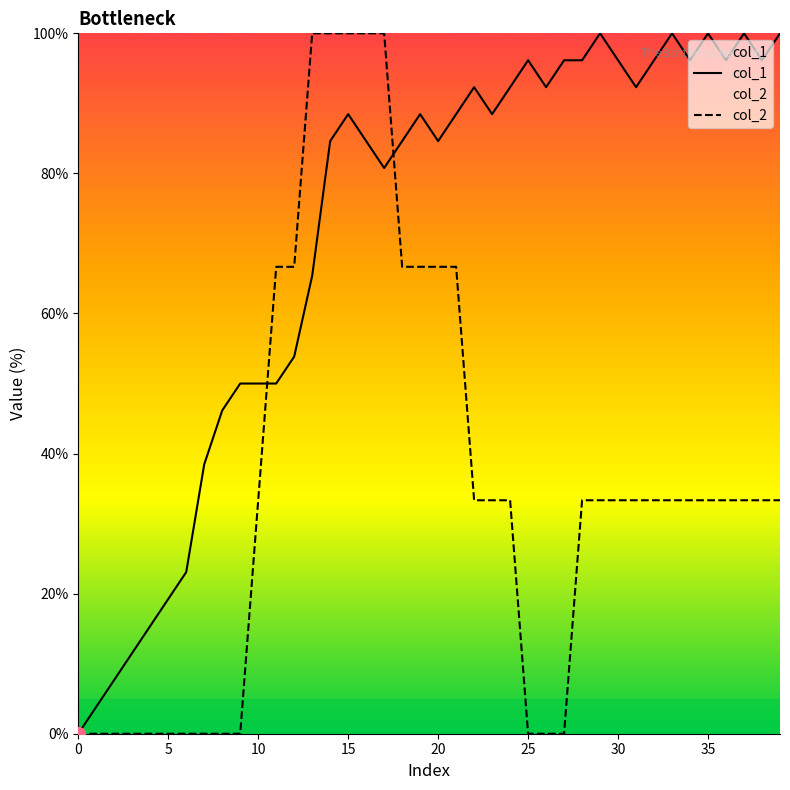

Between 34 and 25, which is larger?

34